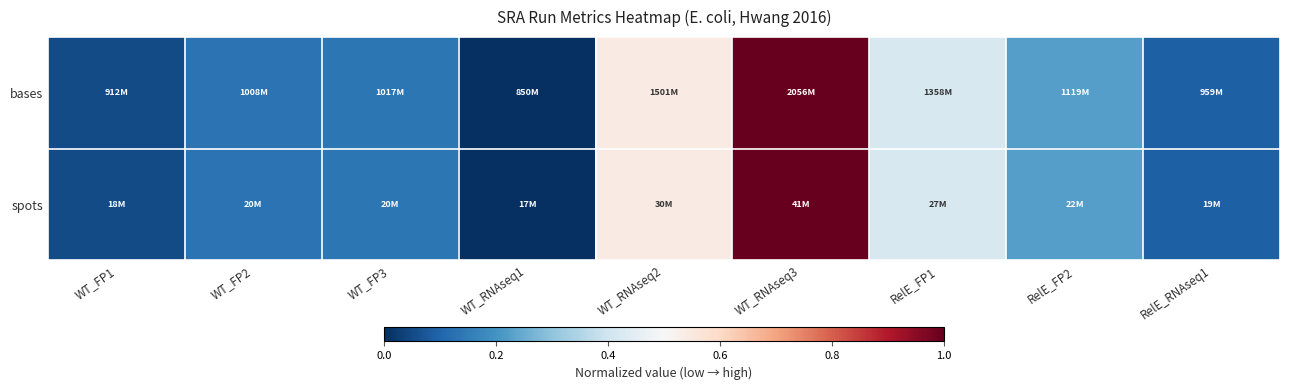

Reading right to left, what are all the values shown in this chart?

bases: RelE_RNAseq1=0.1	RelE_FP2=0.2	RelE_FP1=0.4	WT_RNAseq3=1.0	WT_RNAseq2=0.5	WT_RNAseq1=0.0	WT_FP3=0.1	WT_FP2=0.1	WT_FP1=0.1
spots: RelE_RNAseq1=0.1	RelE_FP2=0.2	RelE_FP1=0.4	WT_RNAseq3=1.0	WT_RNAseq2=0.5	WT_RNAseq1=0.0	WT_FP3=0.1	WT_FP2=0.1	WT_FP1=0.1